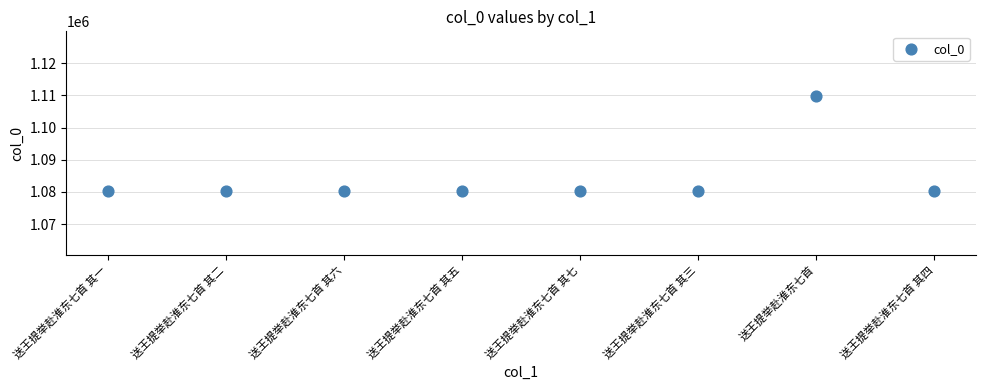

What is the range of Y values (max minus min)?

29504